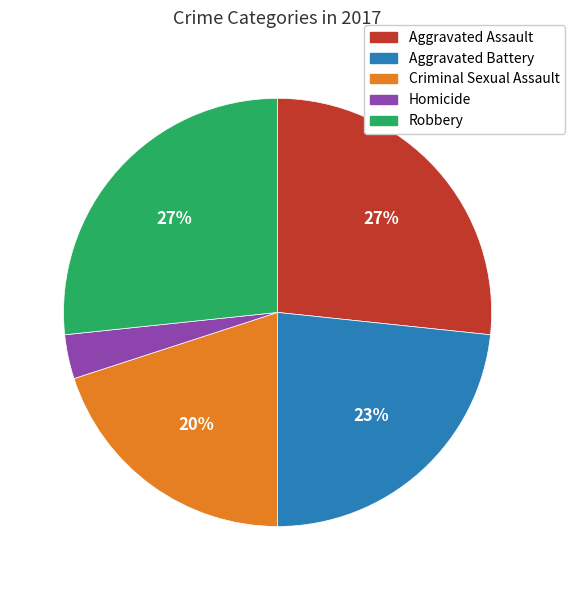

Is Aggravated Assault the majority of the pie?

No